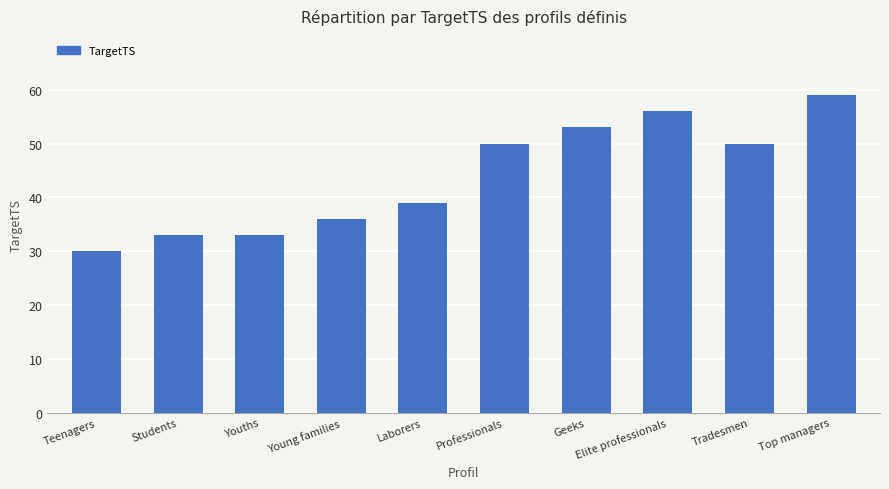

What is the change in value from Teenagers to Geeks?

+23